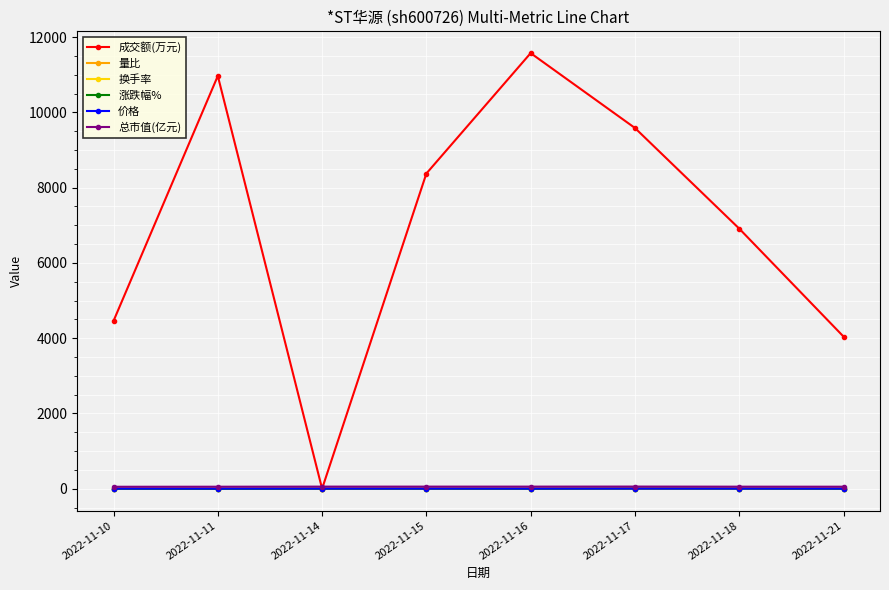

Read the 换手率 value at 2022-11-15.

1.9